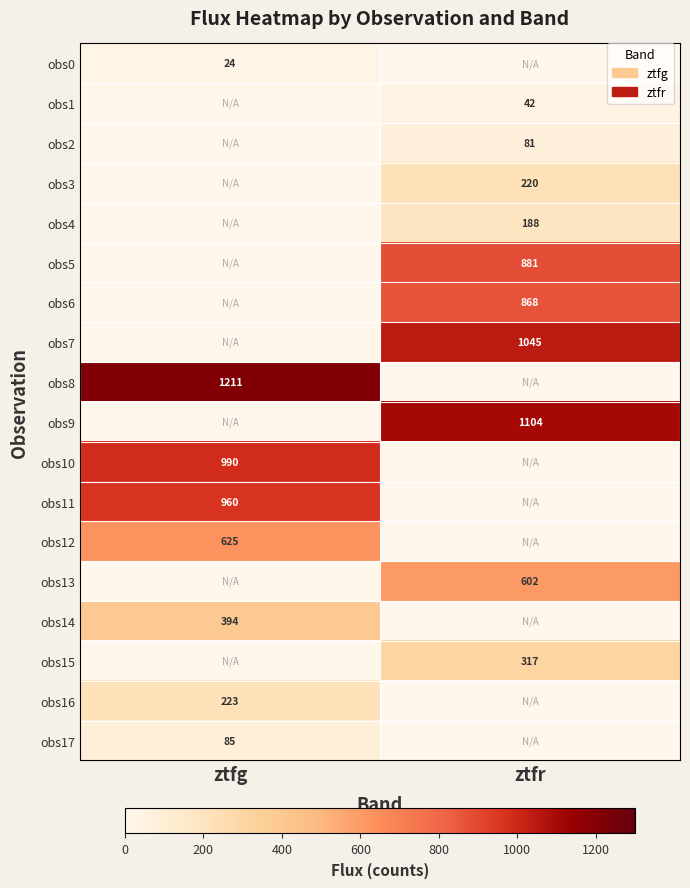

Is it true that obs17 equals 85 at ztfg?

True